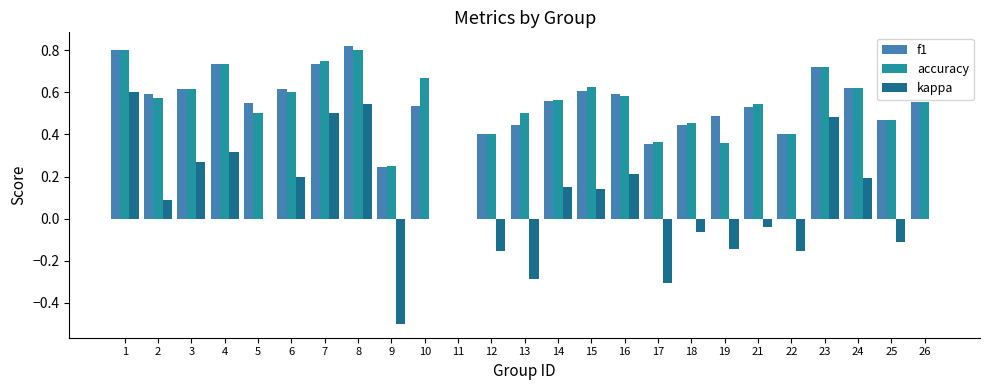

What value does the kappa series have at 9?

-0.5